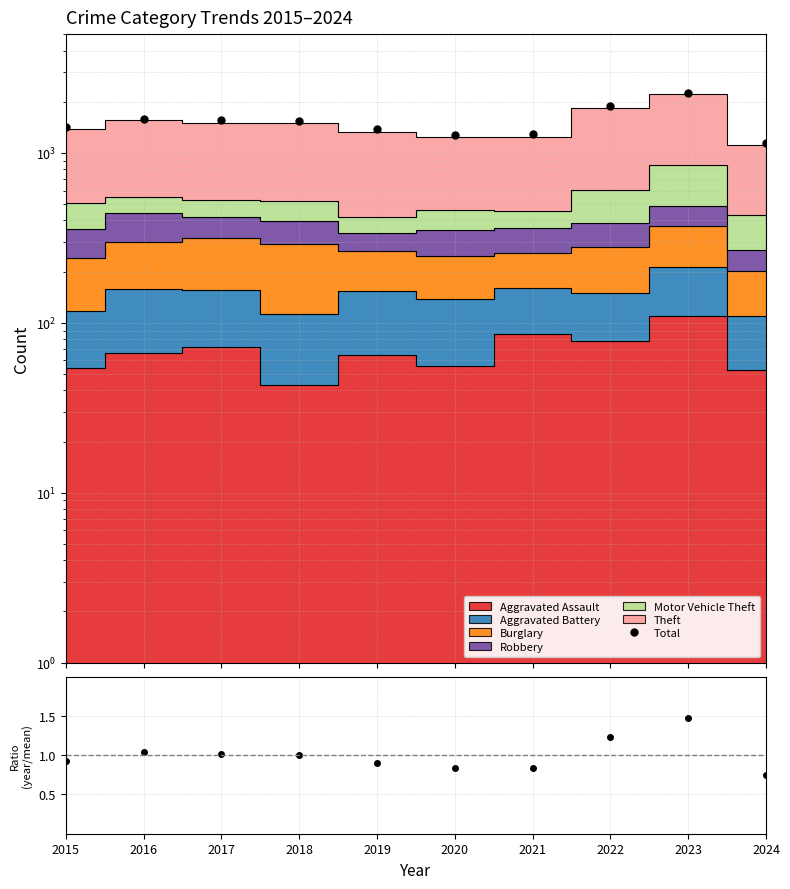

Where is the first local maximum for Total?

2016